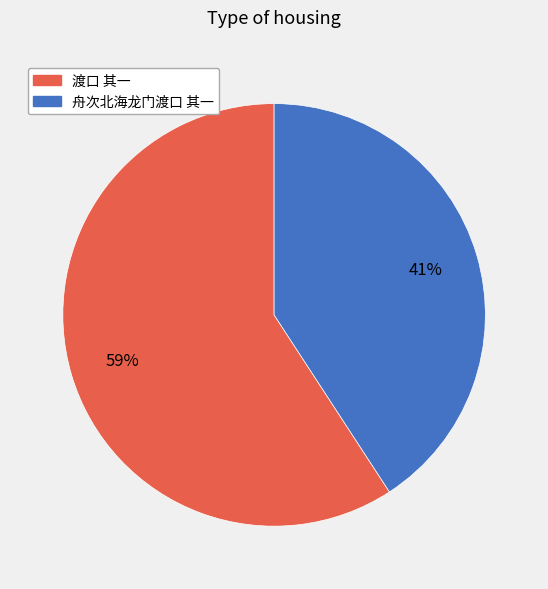

Is the sum of 舟次北海龙门渡口 其一 and 渡口 其一 greater than half?

Yes